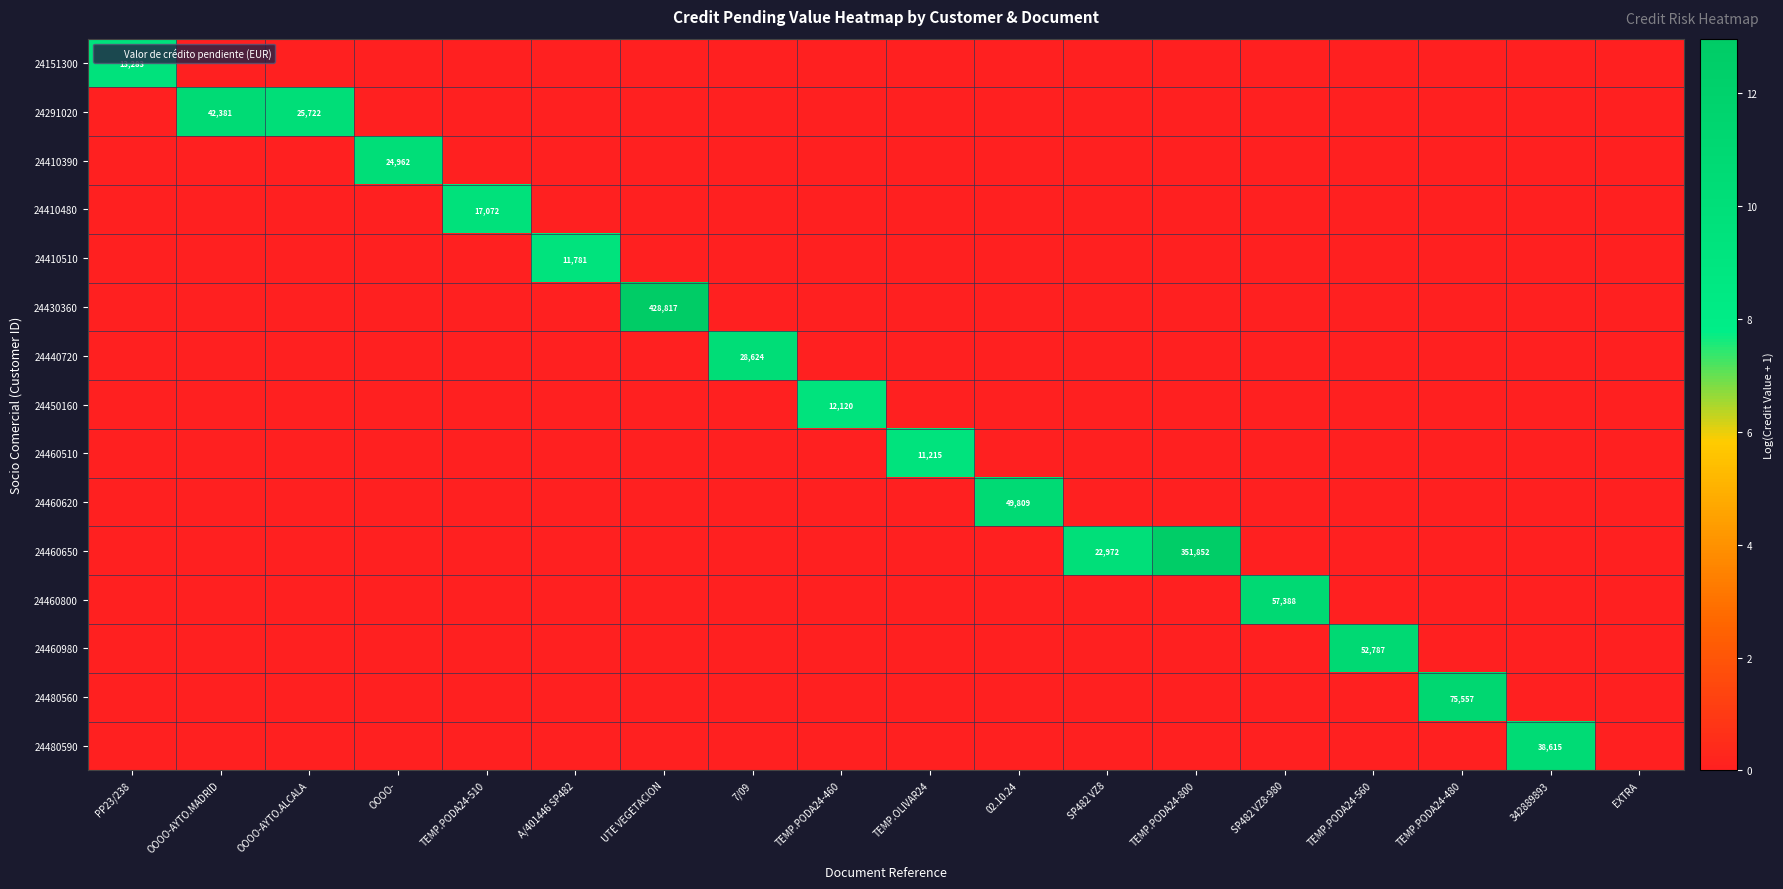

What is the difference between the maximum and second lowest values in the 24460650 series?

12.8